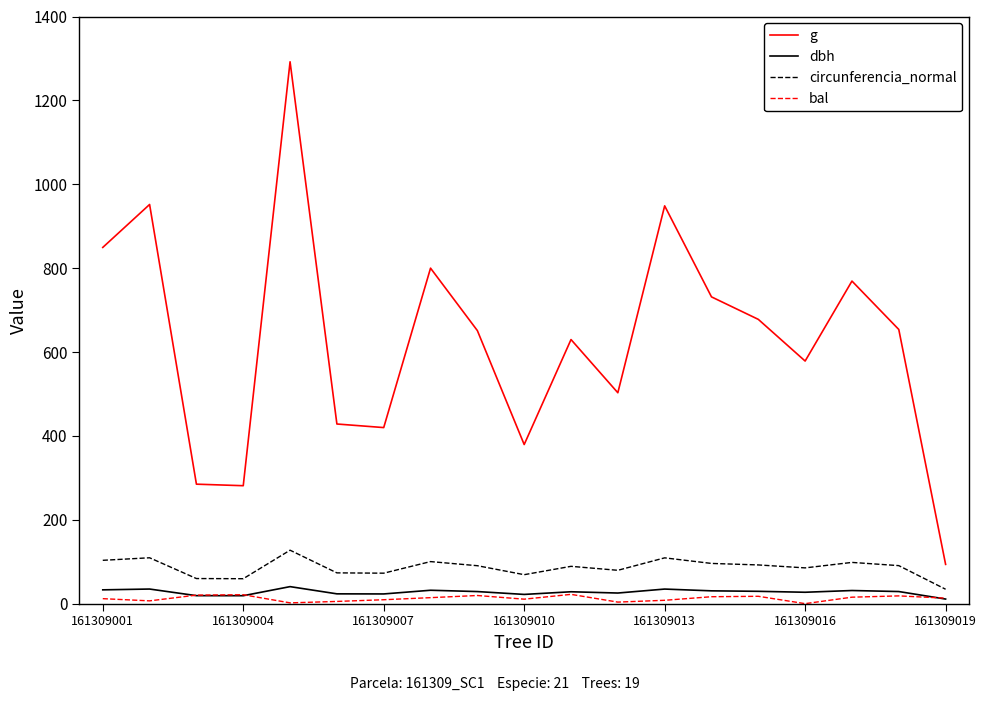

What is the average value of the g series?

627.5